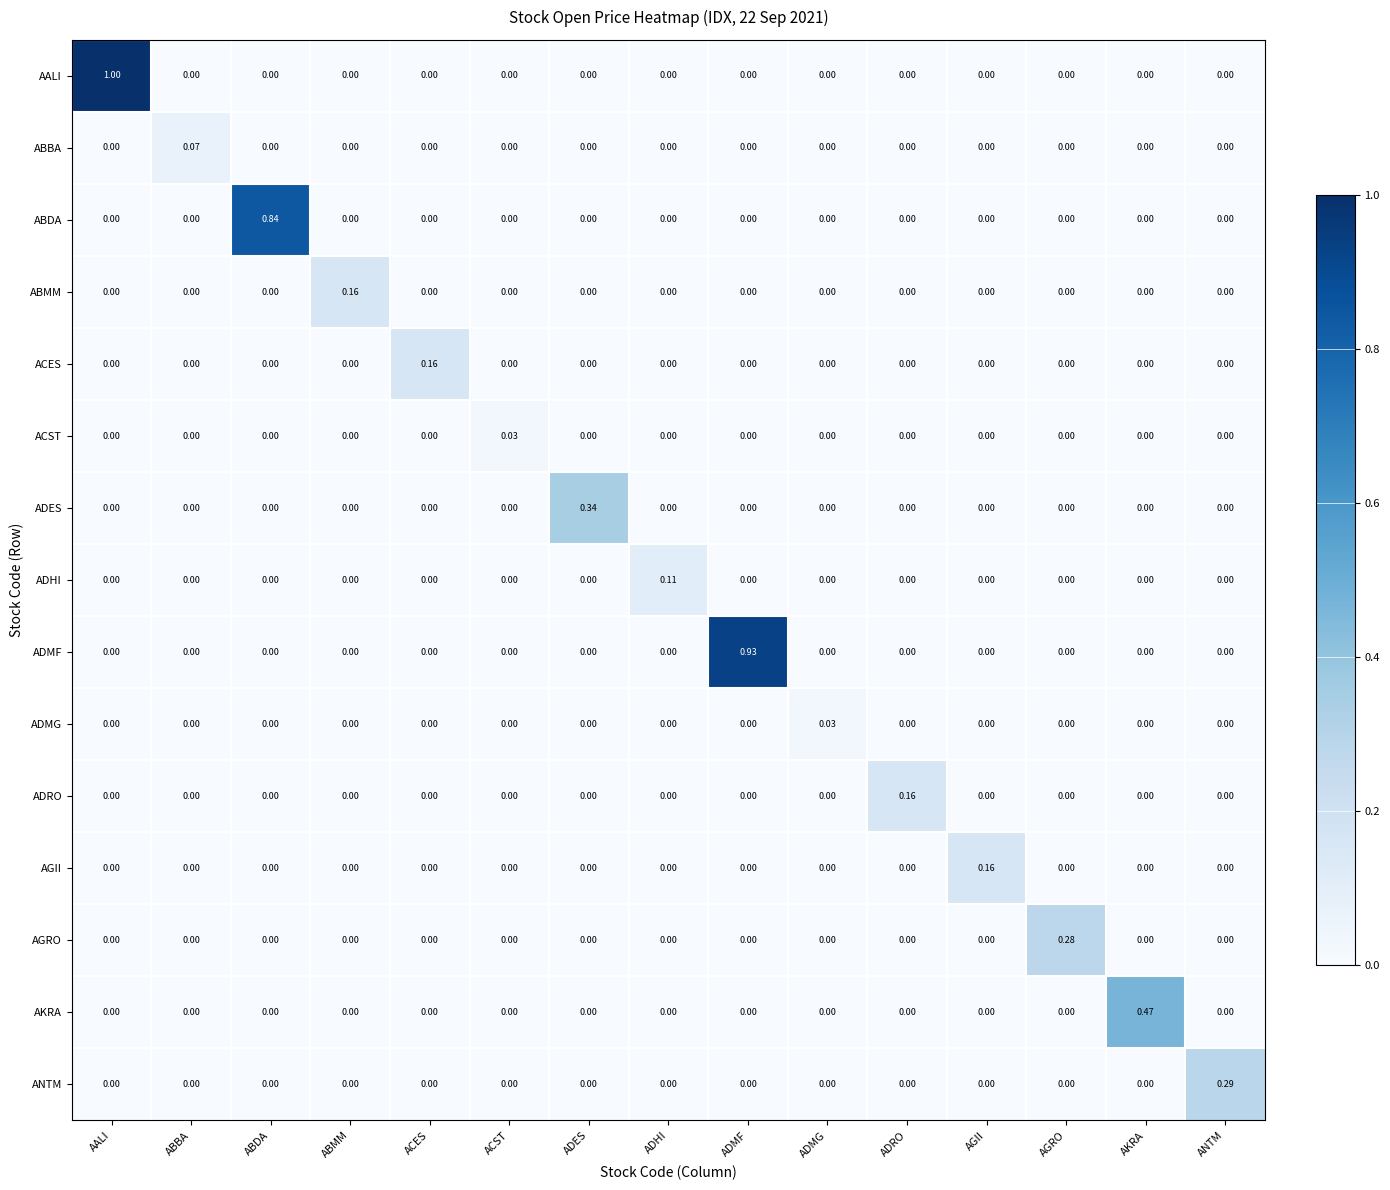

Which series has the widest spread of values?

AALI